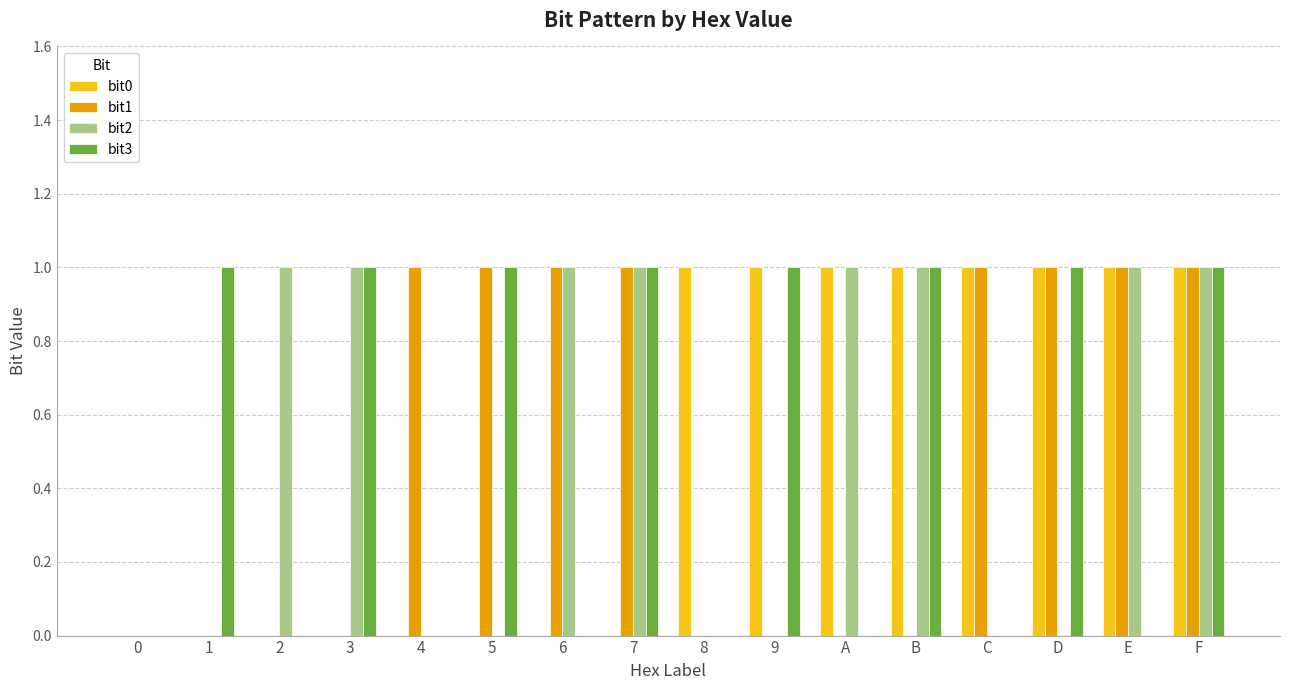

What is the maximum value shown in the chart?

1